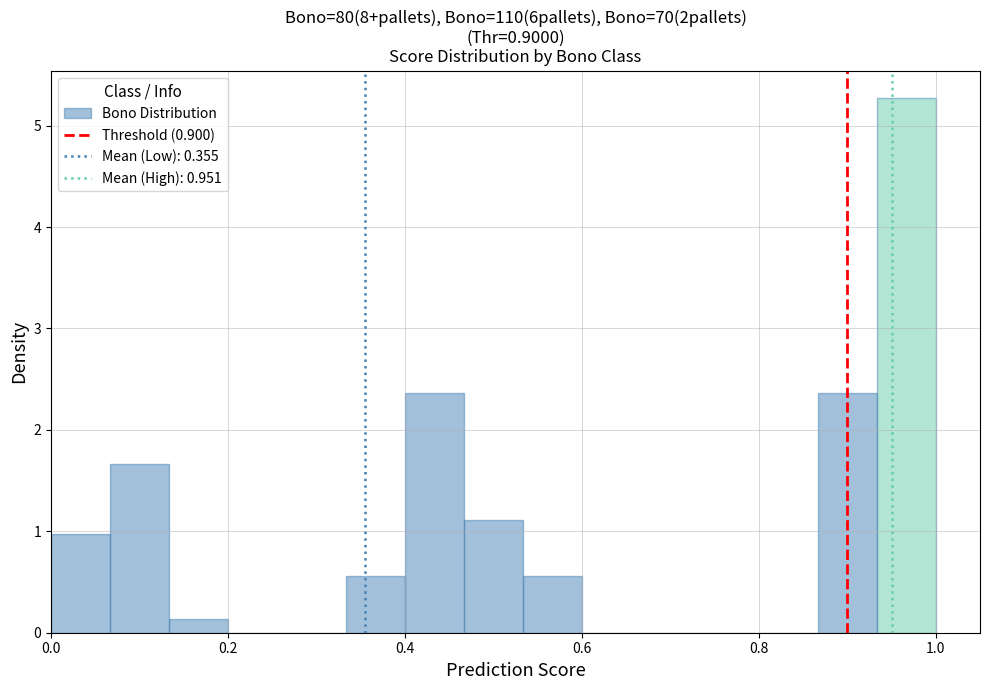

Around what value on the x-axis is the tallest bar? Give the approximate position of its centre, as read against the axis.

0.96